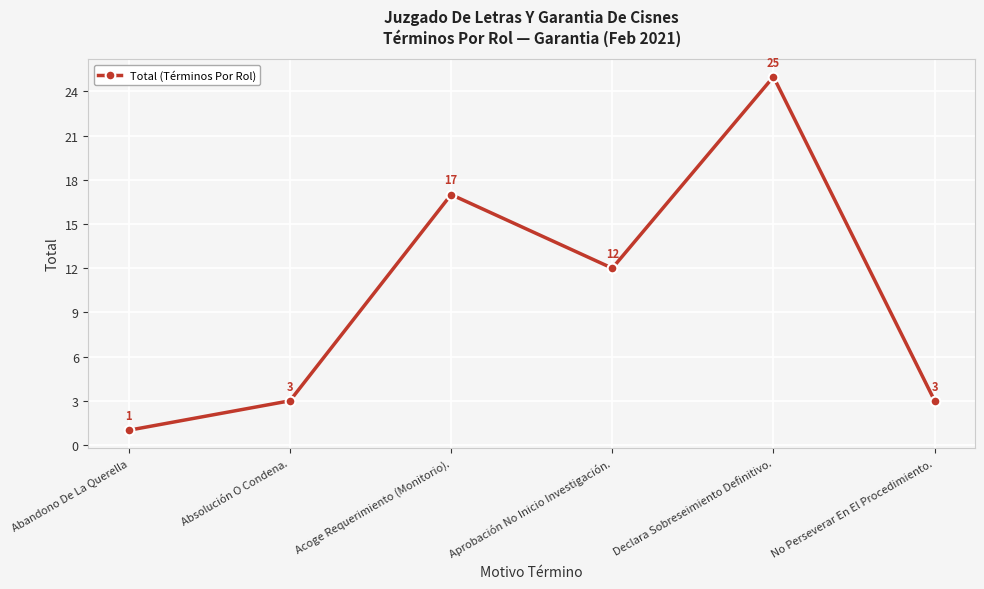

Approximately how many times larger is the value at Declara Sobreseimiento Definitivo. compared to Acoge Requerimiento (Monitorio).?

1.5